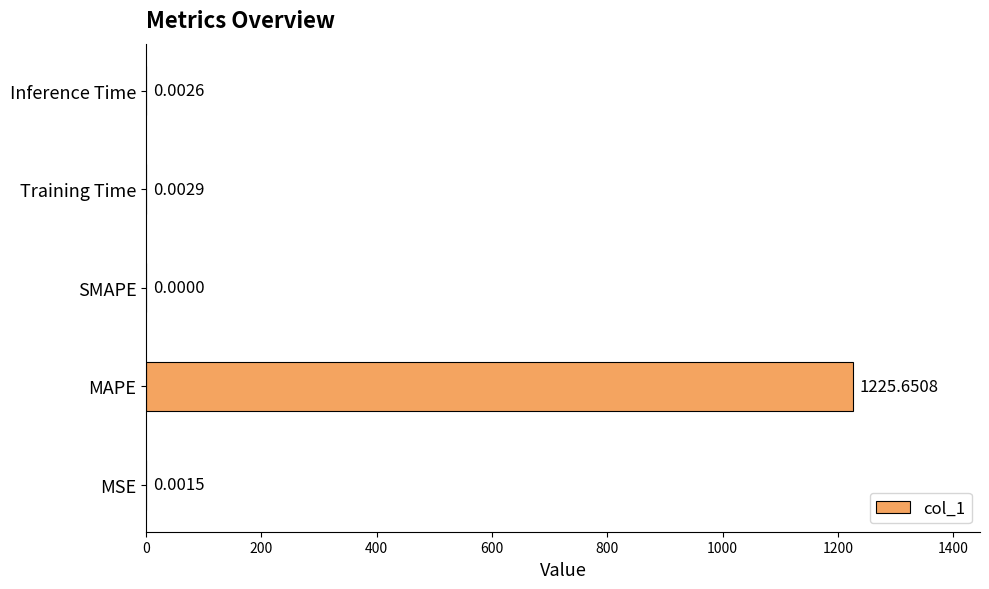

Which category has the highest value across all series?

MAPE